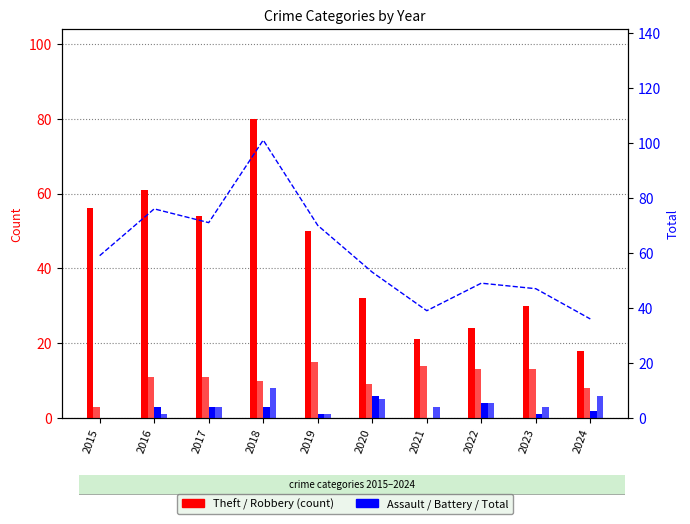

How many values in the Robbery series exceed 11?

4